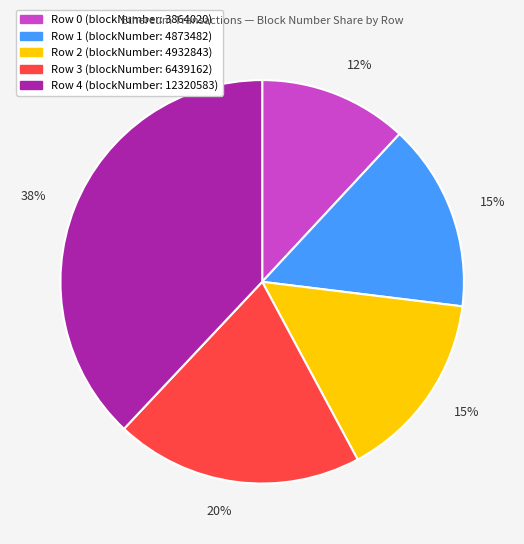

Is there a majority slice in this chart?

No